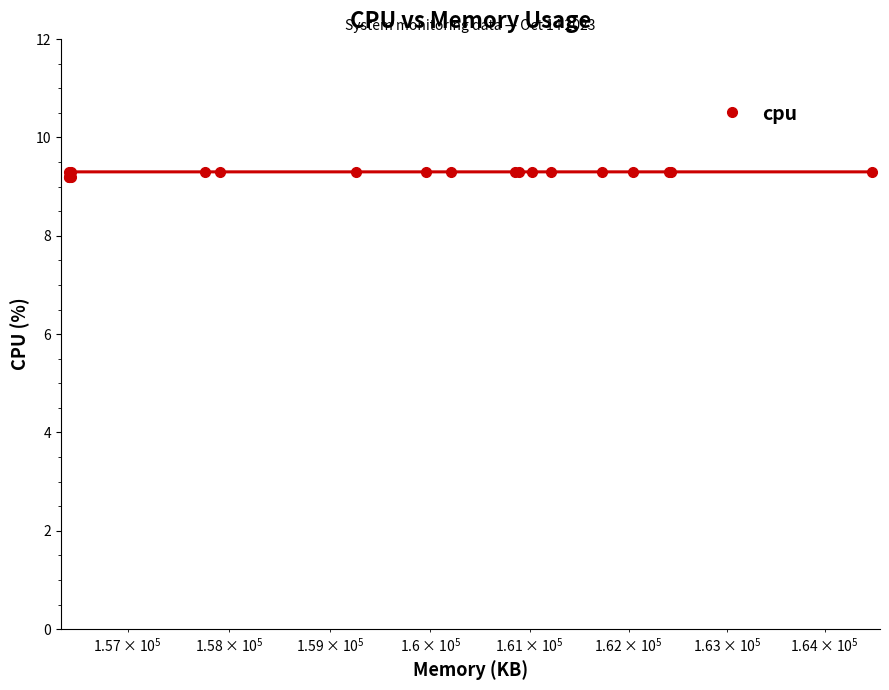

Is this an area chart (filled region under the line)?

No